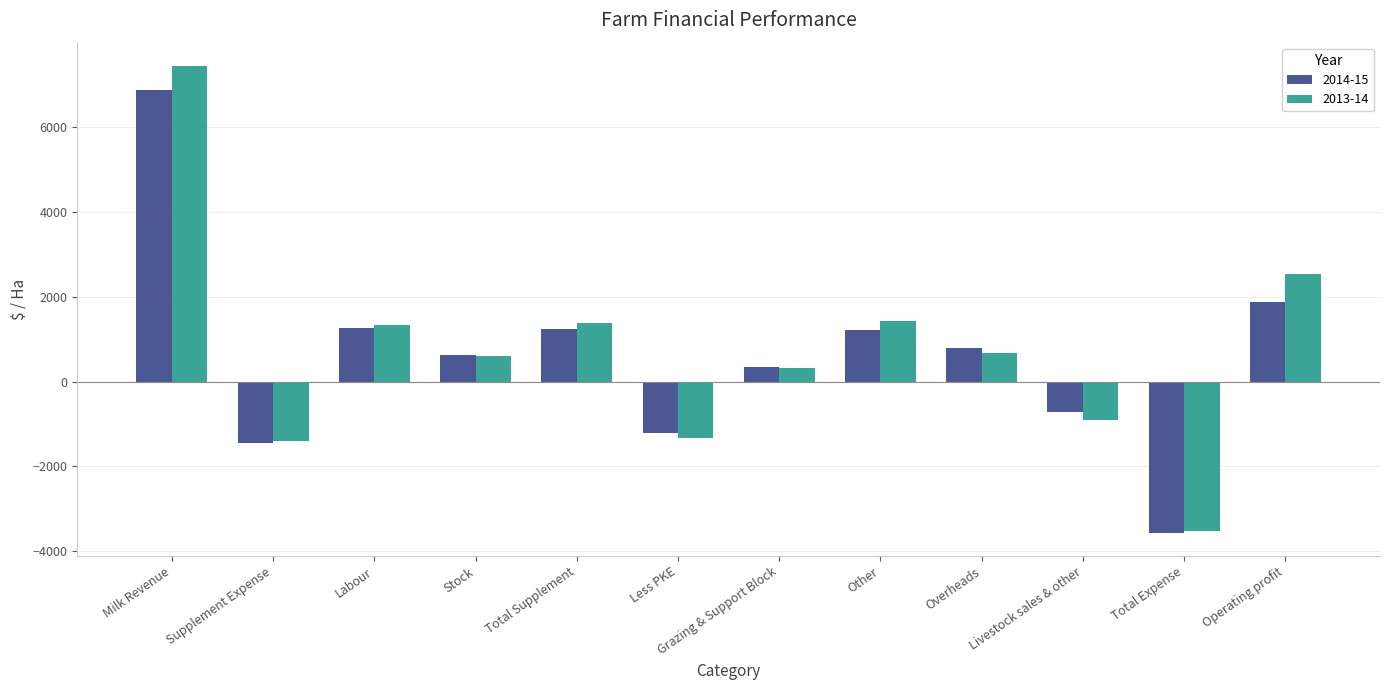

What is the difference between the 2014-15 values at Milk Revenue and Overheads?

6087